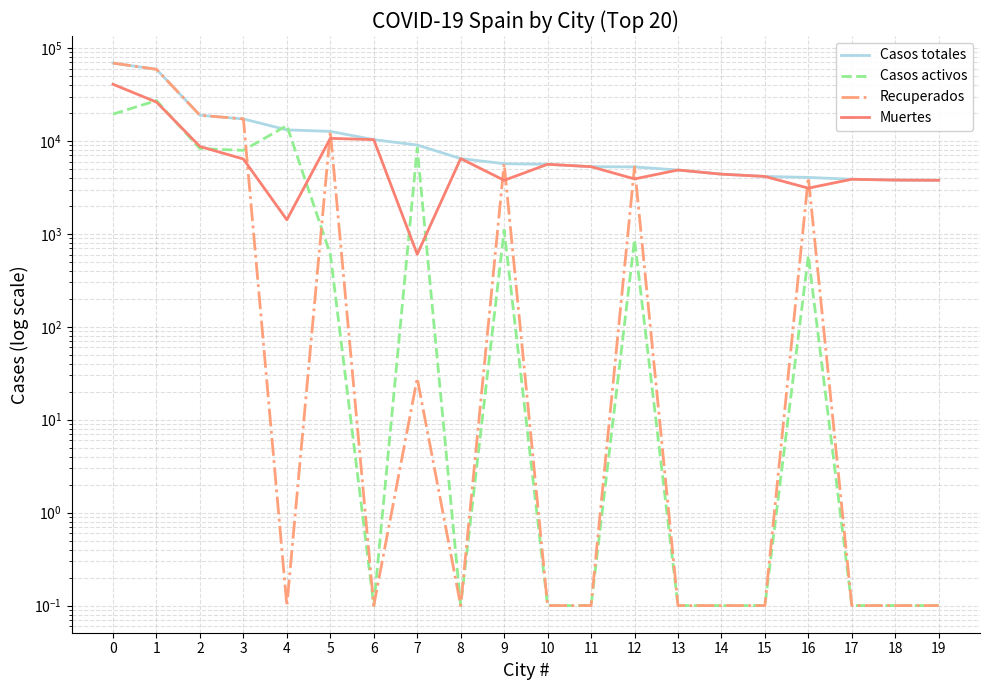

What are all the series names shown in the legend?

Casos totales, Casos activos, Recuperados, Muertes